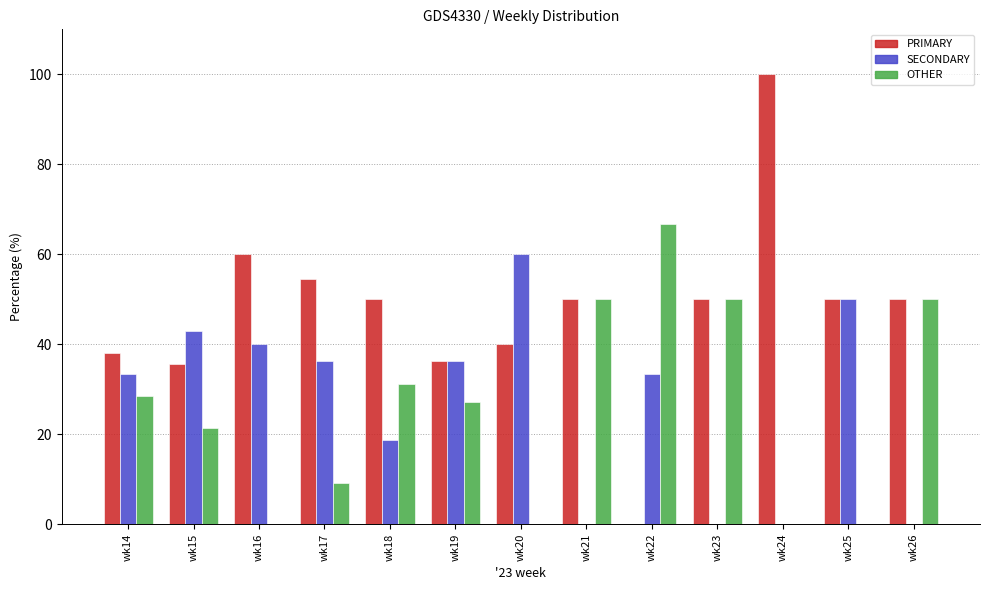

Is the value of SECONDARY at wk23 greater than the value of PRIMARY at wk25?

No